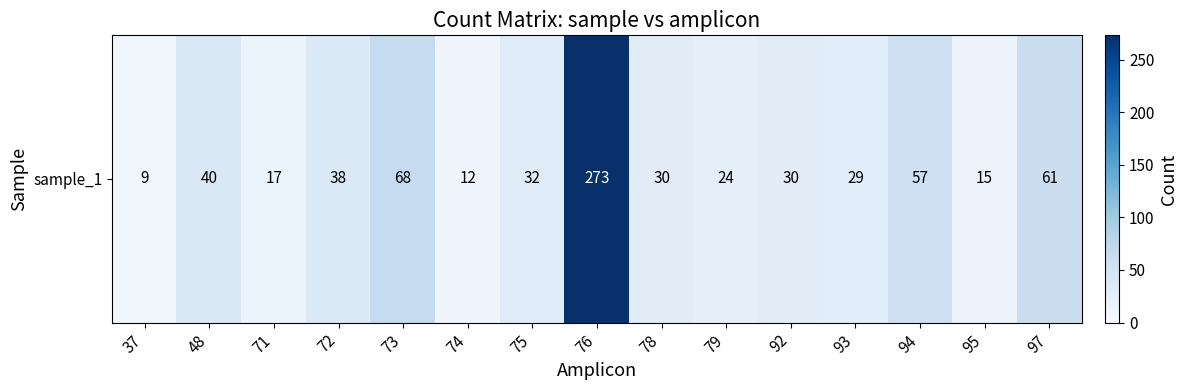

How many data points are less than 30?

6